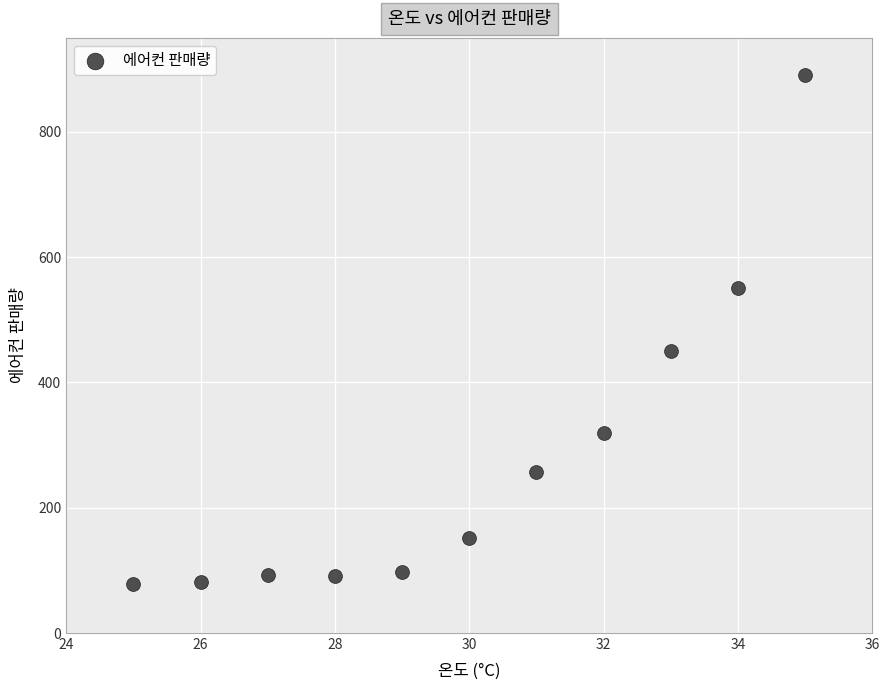

What is the range of X values (max minus min)?

10